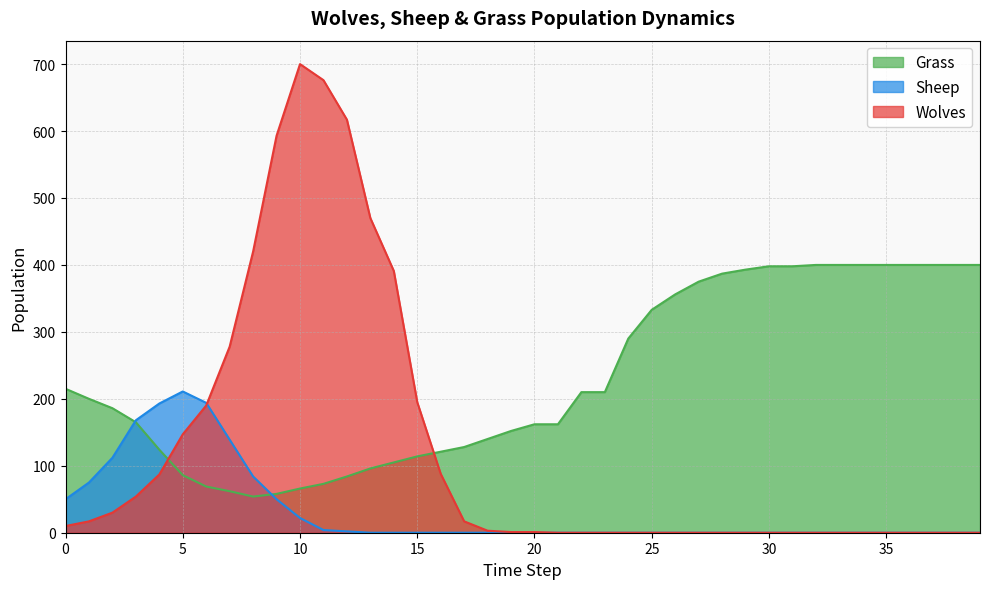

Does the chart have visible grid lines?

Yes